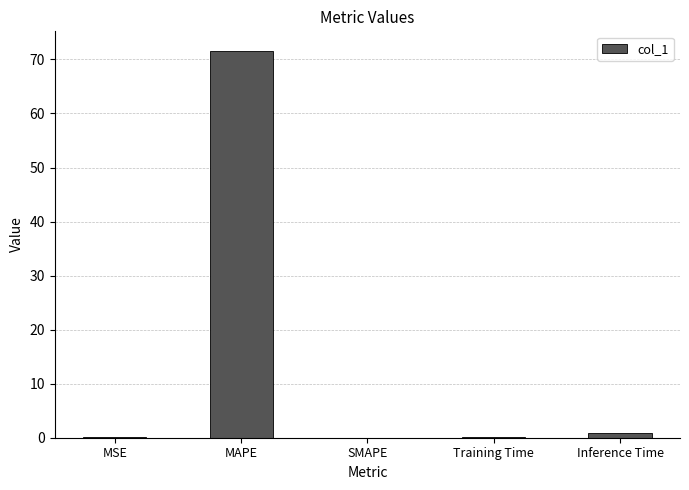

What is the difference between the values at MAPE and SMAPE?

71.6